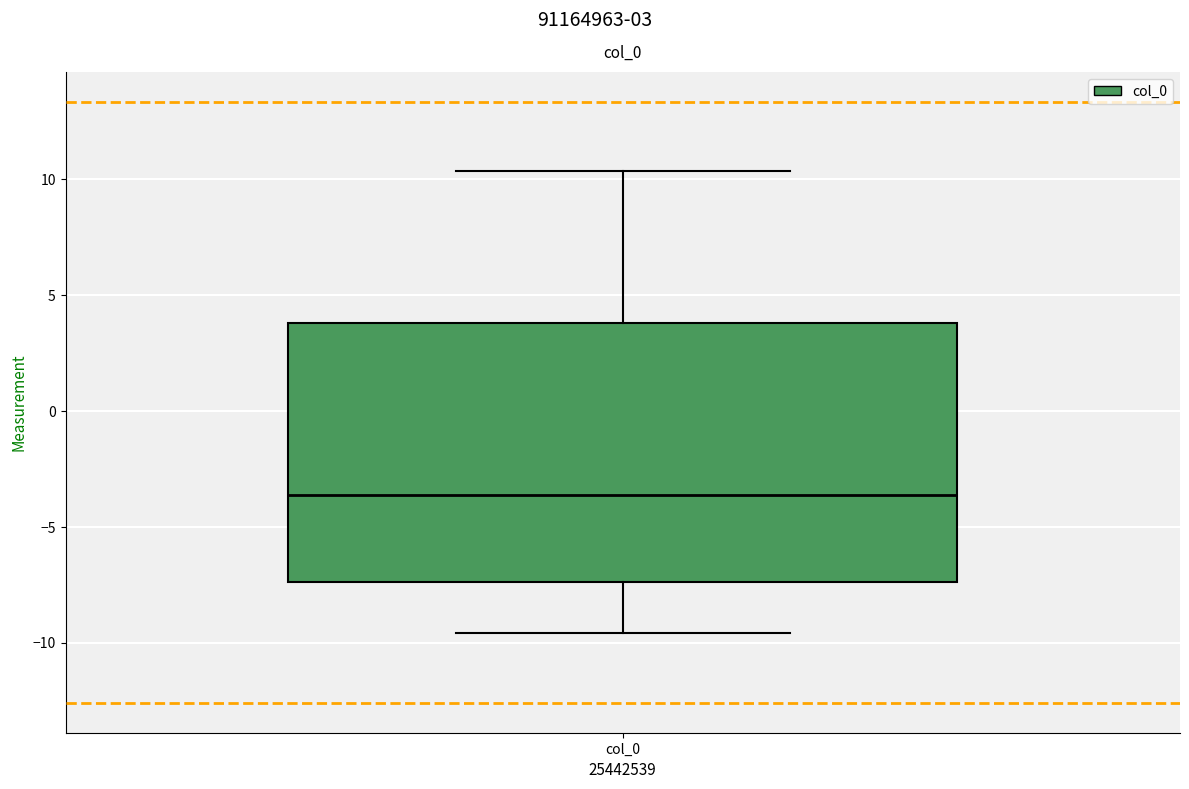

Transcribe this box plot: give where the median line is, the range the box spans, and where the two whiskers end, as read against the y-axis. The values are not printed on the chart, so give them approximately, as read against the axis.

median -3.5, box -7.5 to 4.0, whiskers -9.5 to 10.5